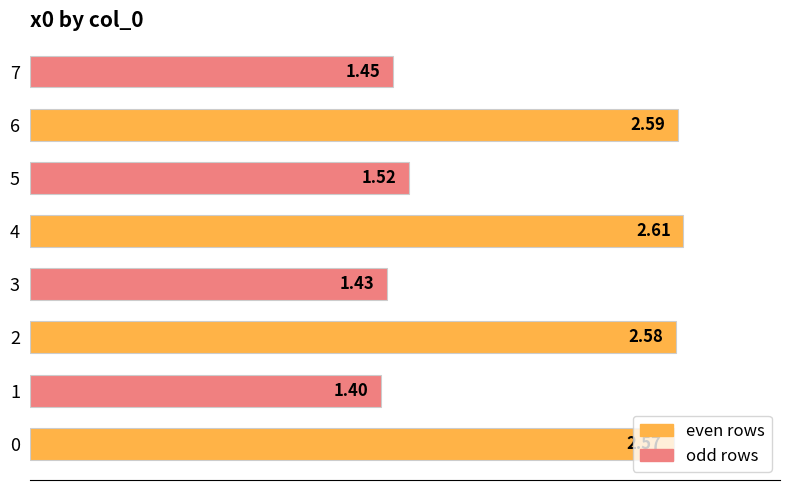

Which has a higher value, 6 or 3?

6